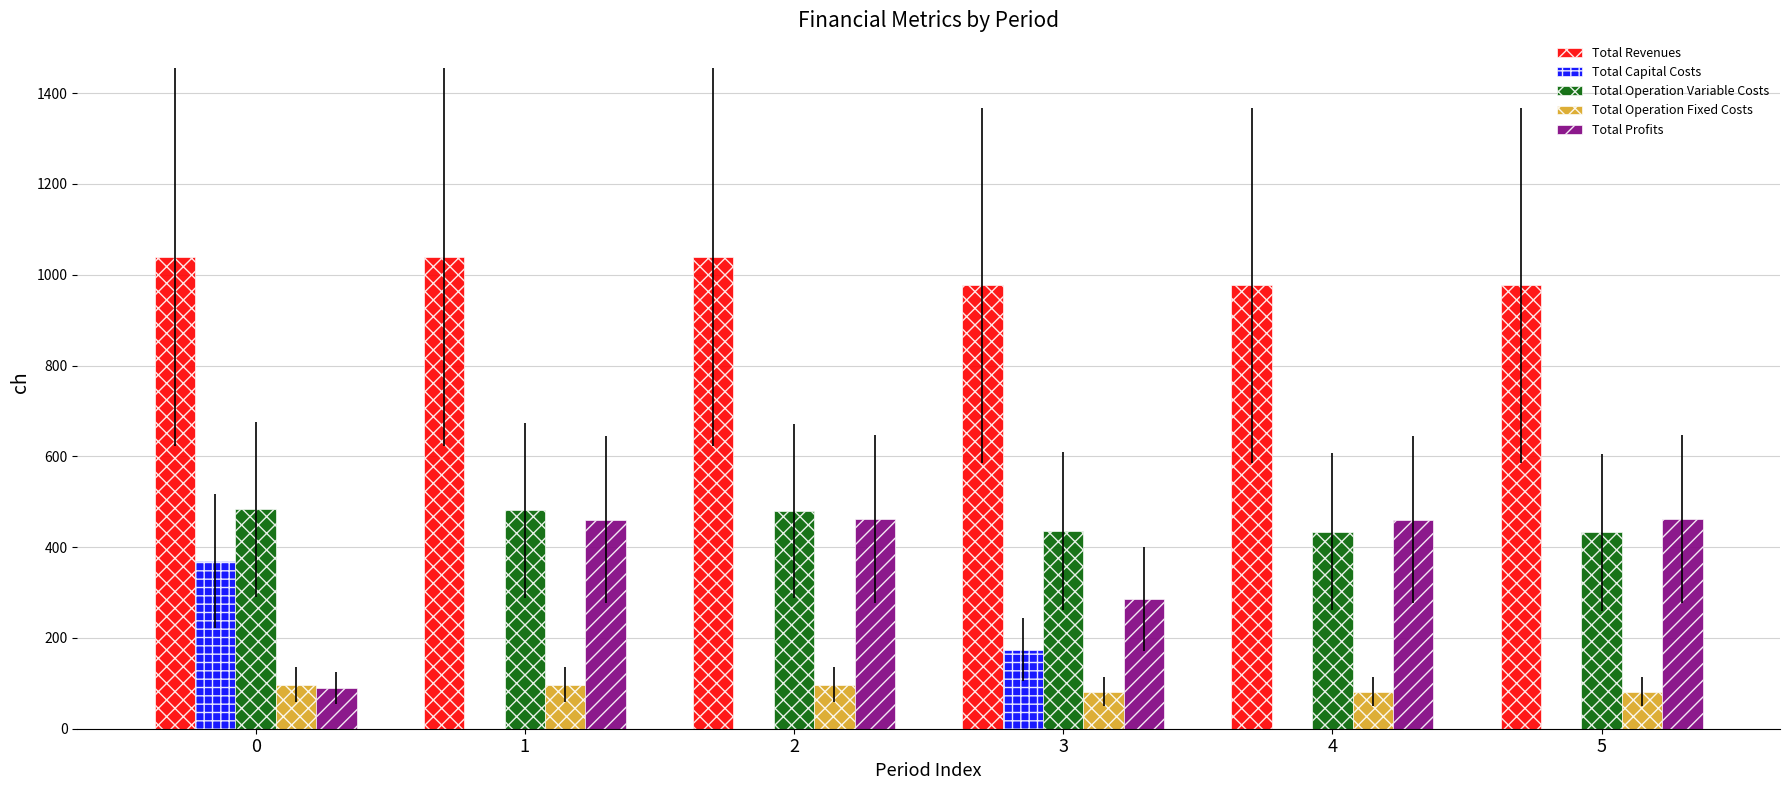

What is the maximum value shown in the chart?

1039.0